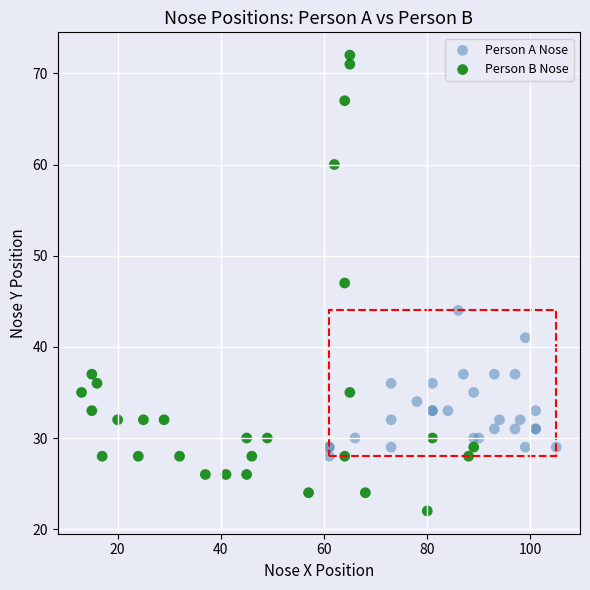

Which series reaches the maximum Y coordinate?

Person B Nose